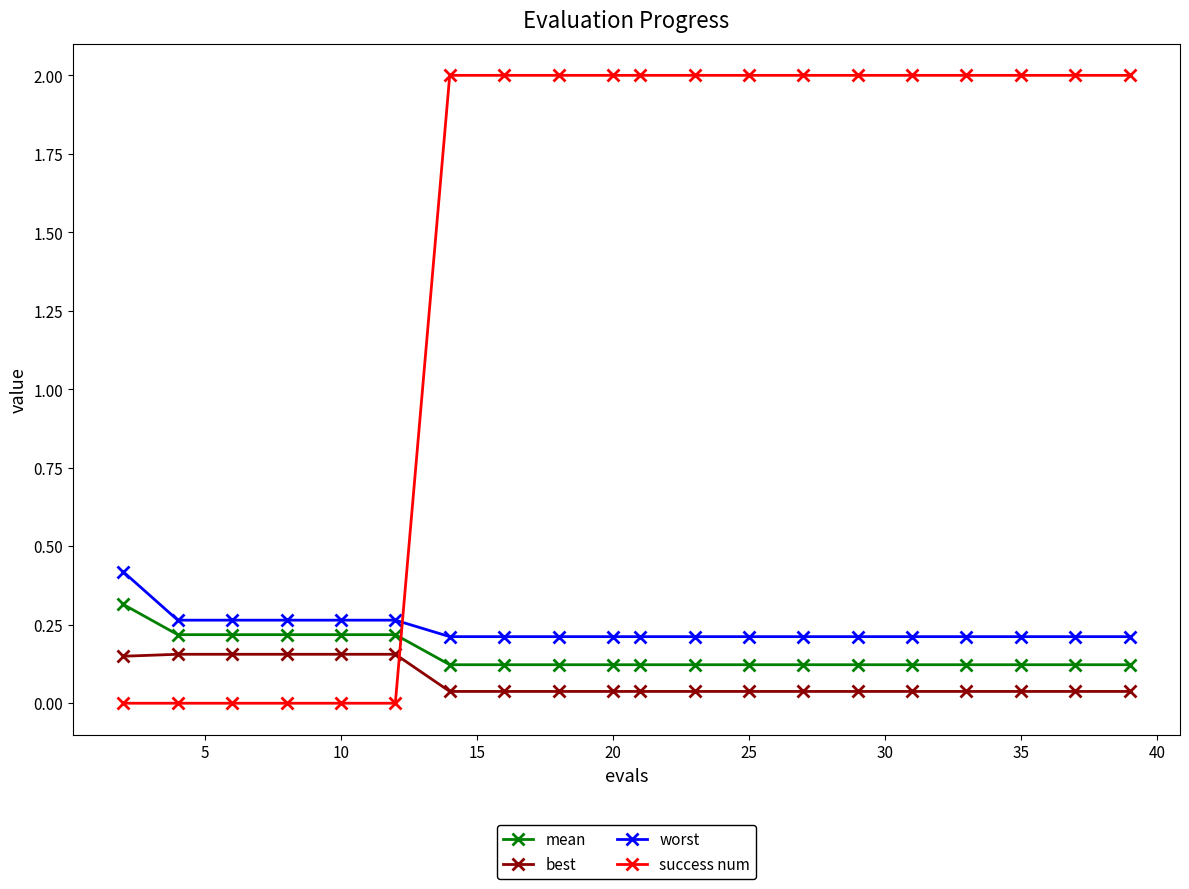

What is the difference between the second highest and minimum values in the success num series?

2.0